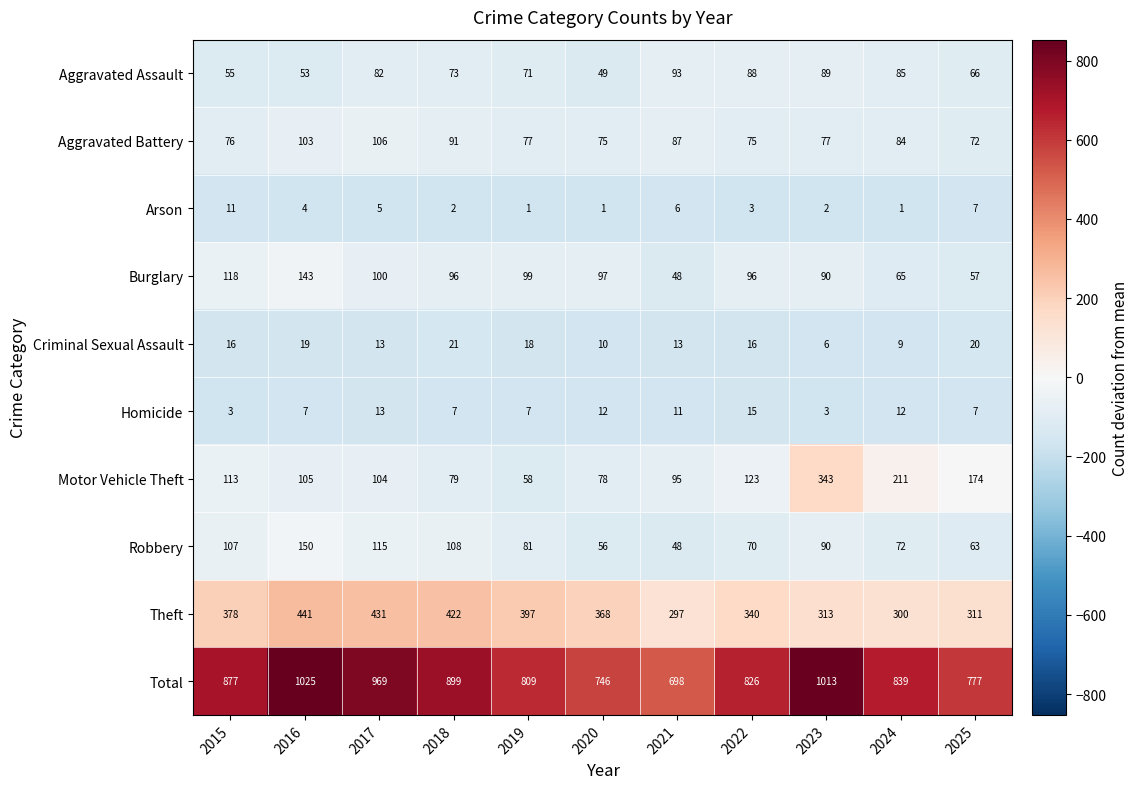

What is the minimum value for Aggravated Assault?

49